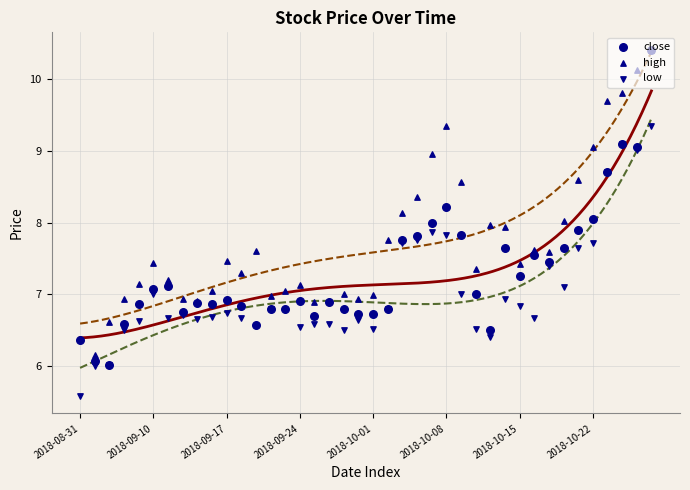

Which series has the largest total across all categories?

high